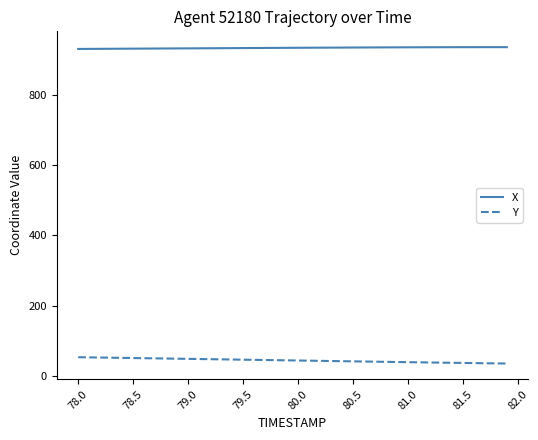

How many lines are shown in the chart?

2